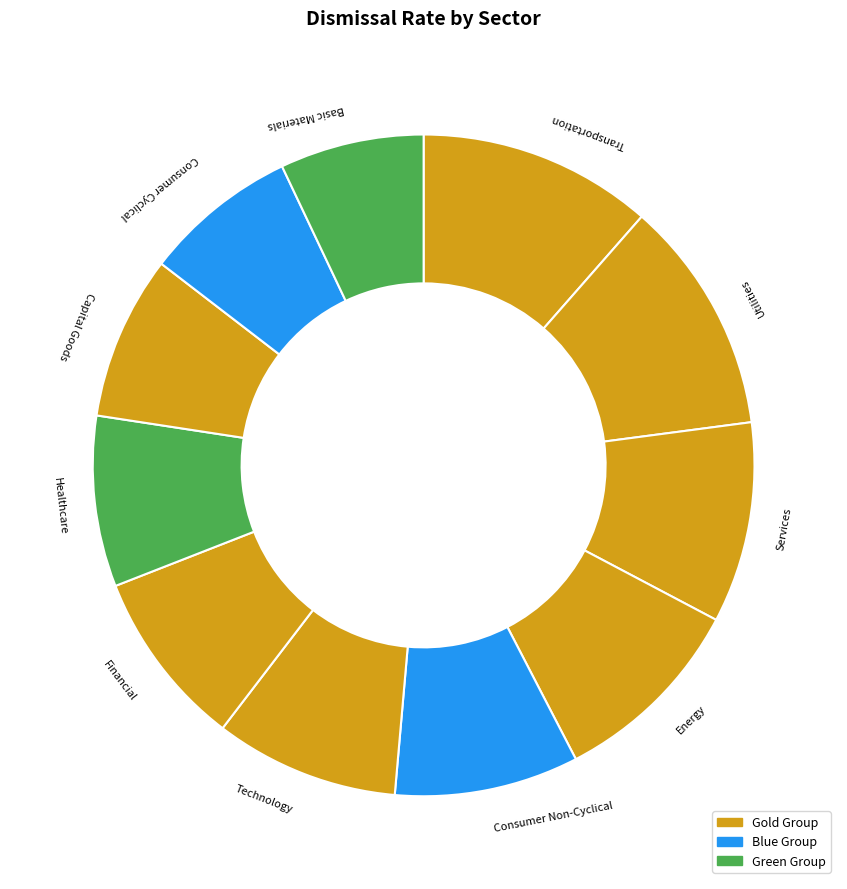

Which has a higher value, Consumer Cyclical or Financial?

Financial